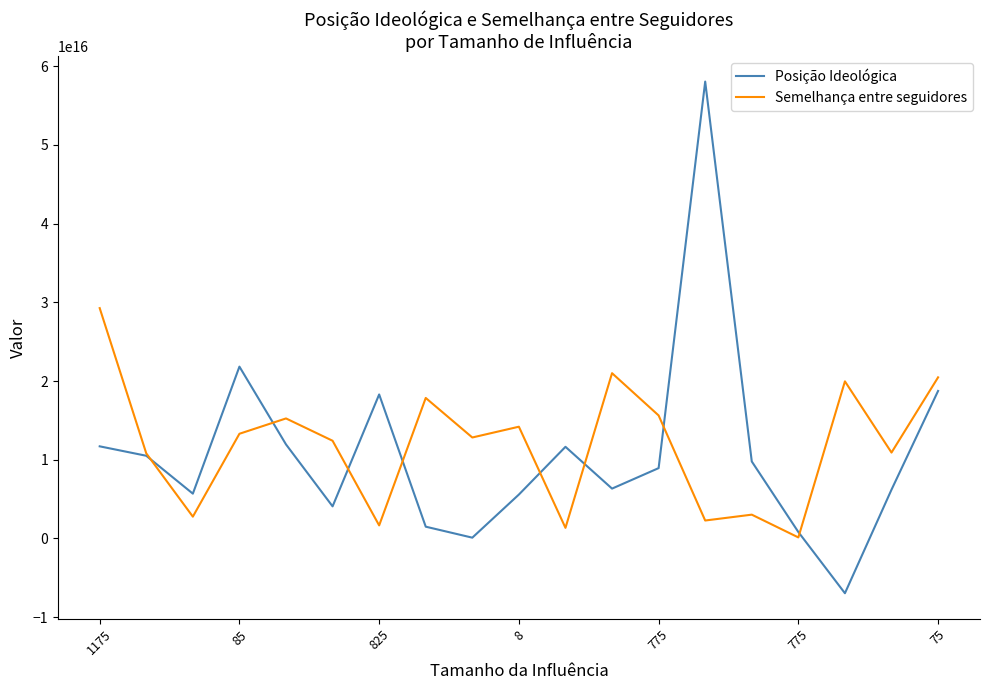

What are all the series names shown in the legend?

Posição Ideológica, Semelhança entre seguidores